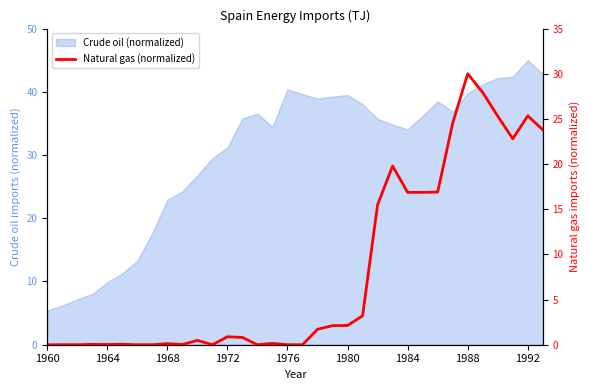

The chart shows a value of 27.9 at 29. True or false?

True